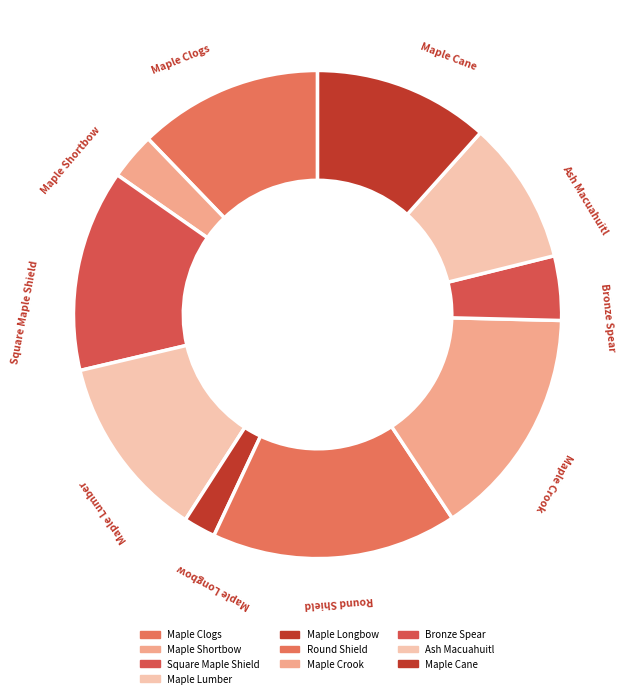

What portion of the pie excludes Maple Longbow?

97.9%